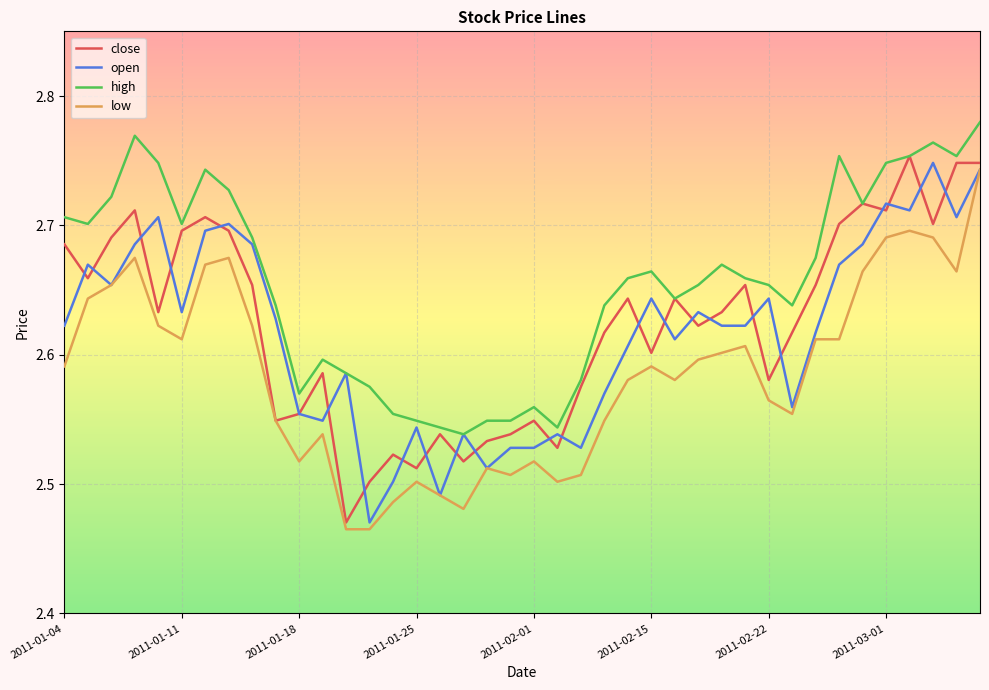

Which series has the largest total across all categories?

high